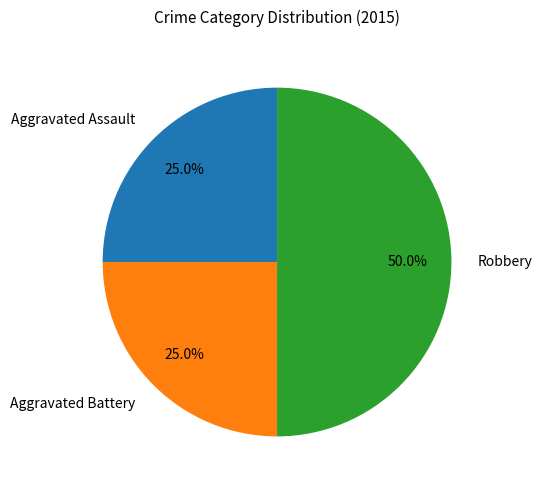

Is Aggravated Assault the majority of the pie?

No